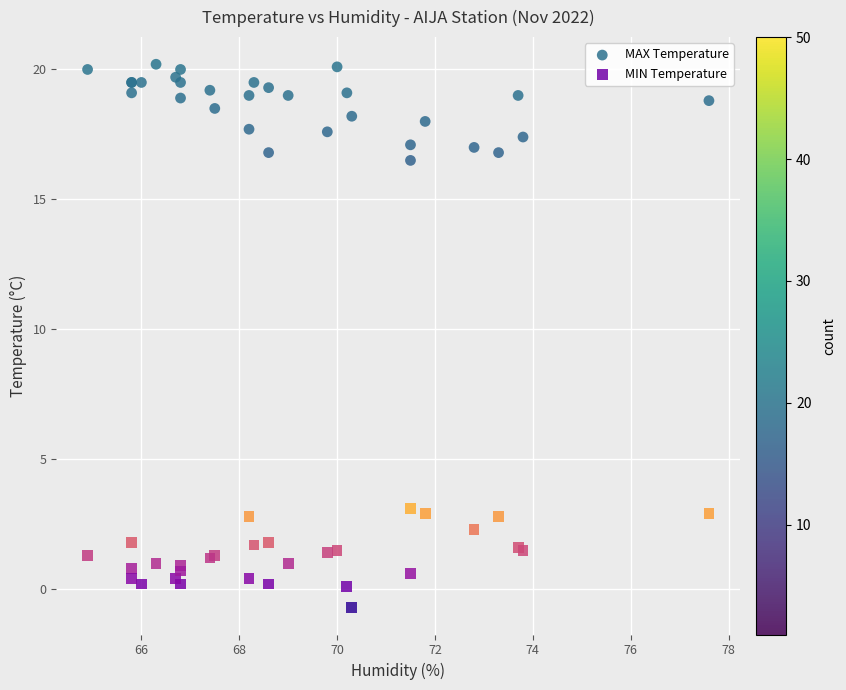

What is the X range (max minus min) for the scatter plot?

12.7